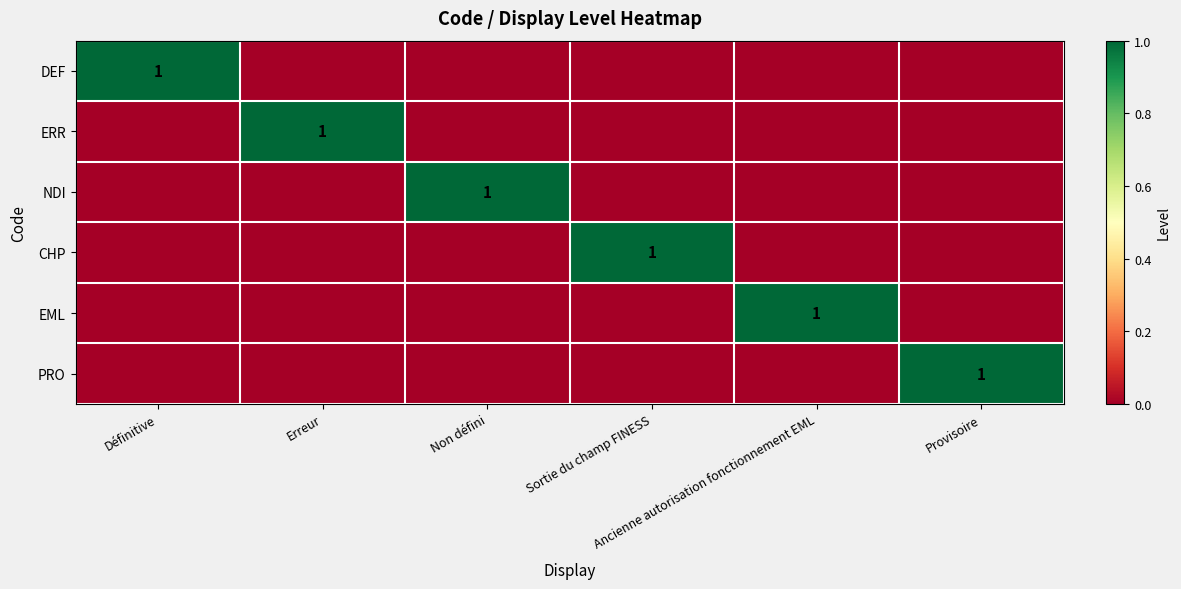

What is the greatest value displayed?

1